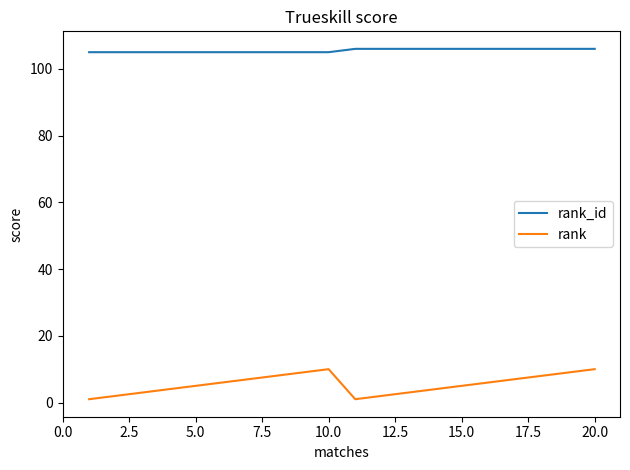

How many categories are shown in the chart?

20